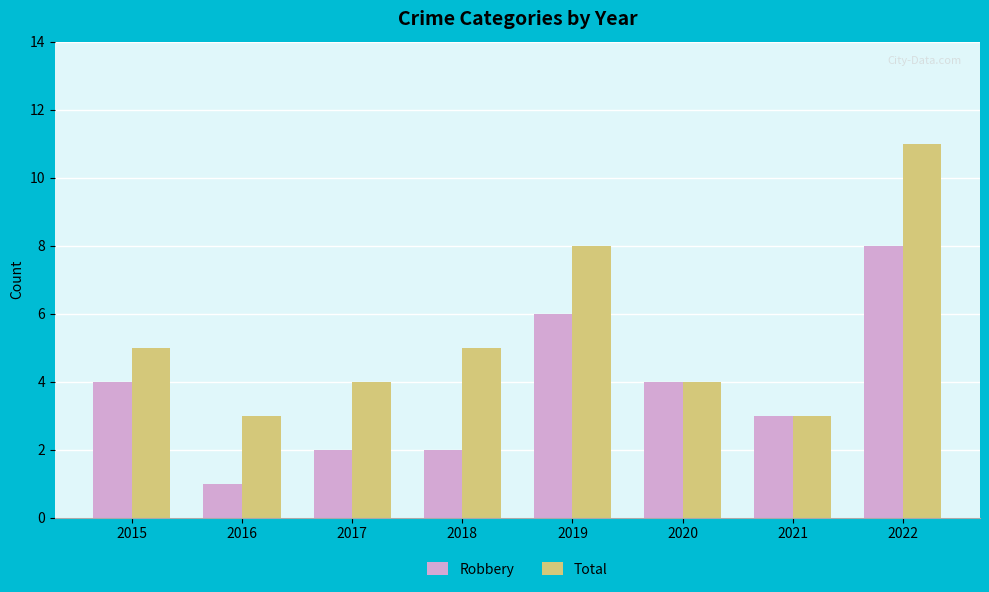

At which label does Total reach its peak?

2022